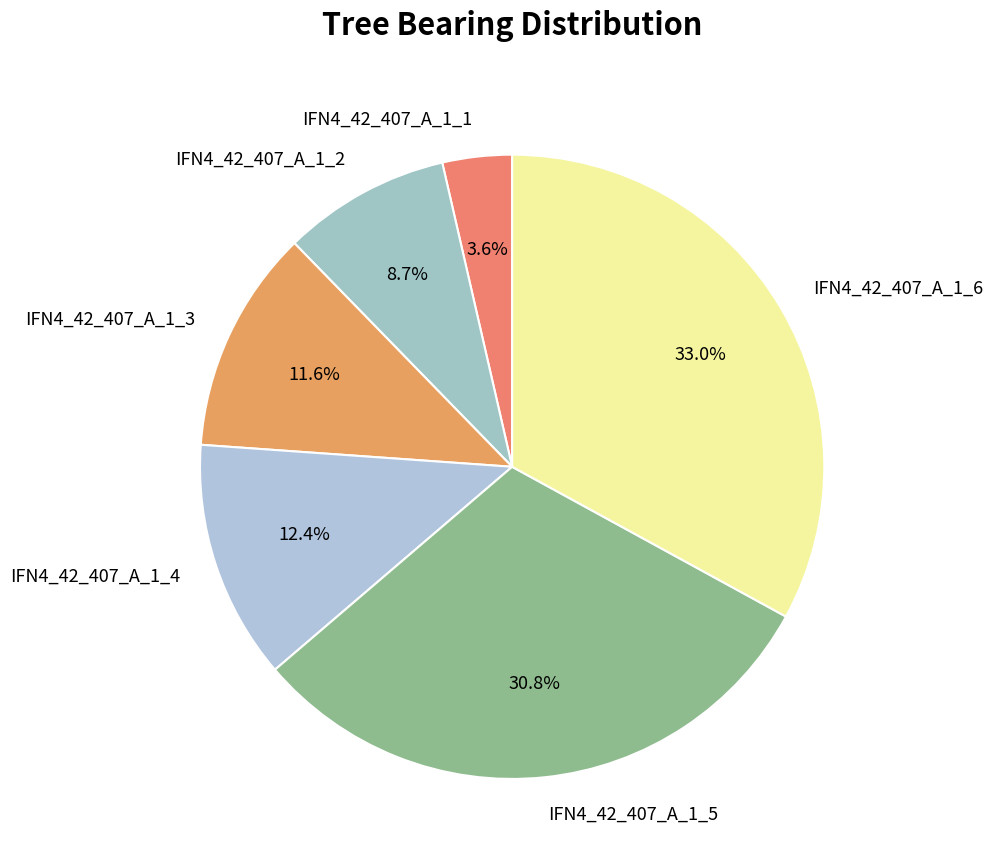

How many slices are in this pie chart?

6